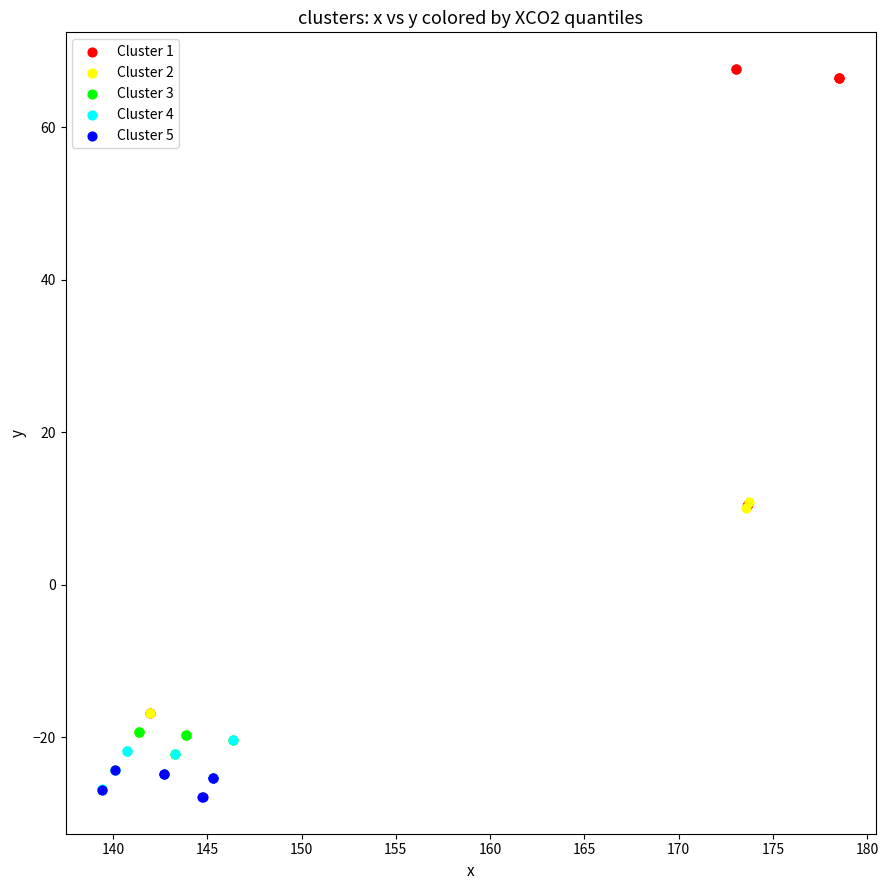

Which series contains the highest Y value?

Cluster 1